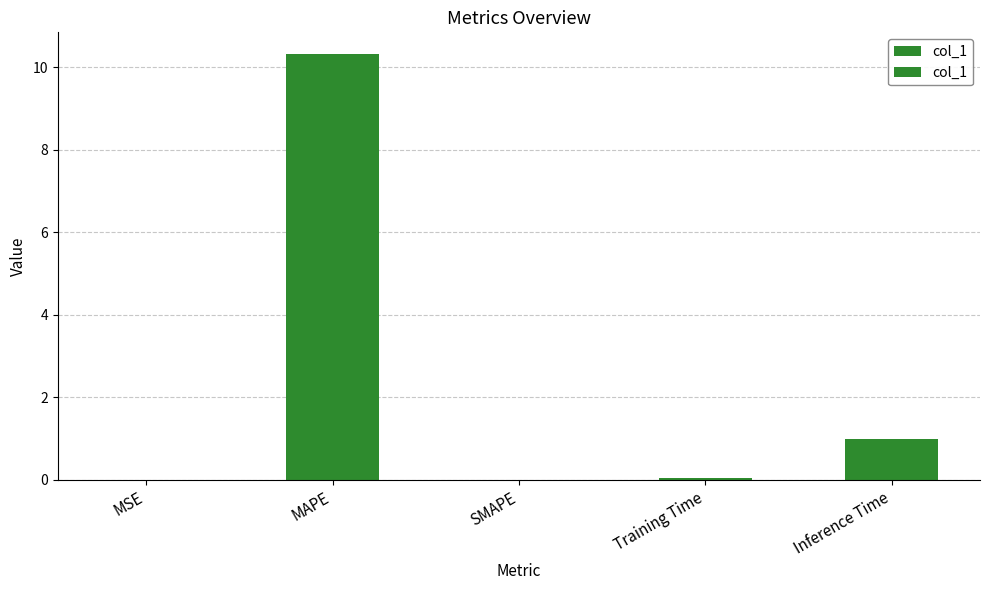

Reading left to right, list all the values displayed in this chart.

MSE=0.0	MAPE=10.3	SMAPE=0.0	Training Time=0.1	Inference Time=1.0